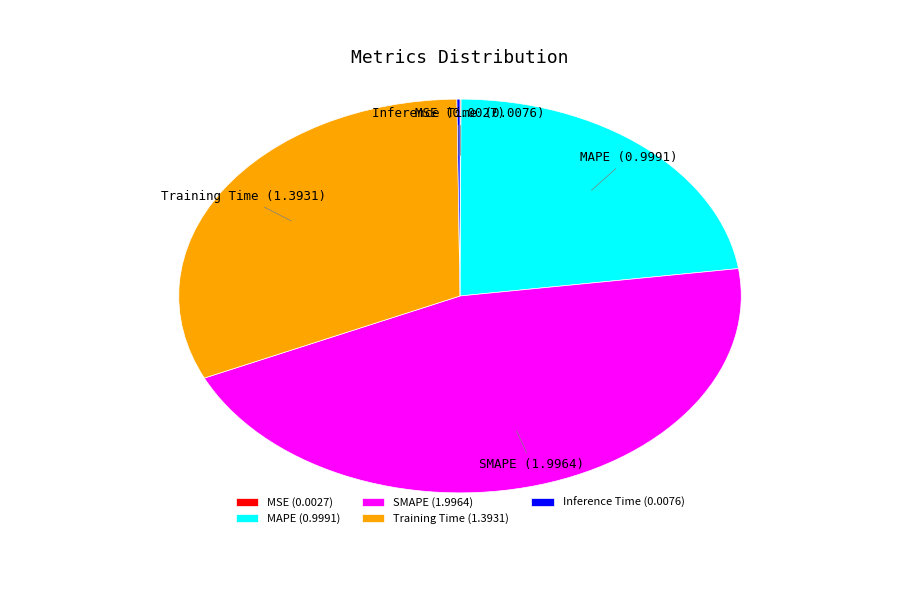

What is the largest slice in the pie chart?

SMAPE